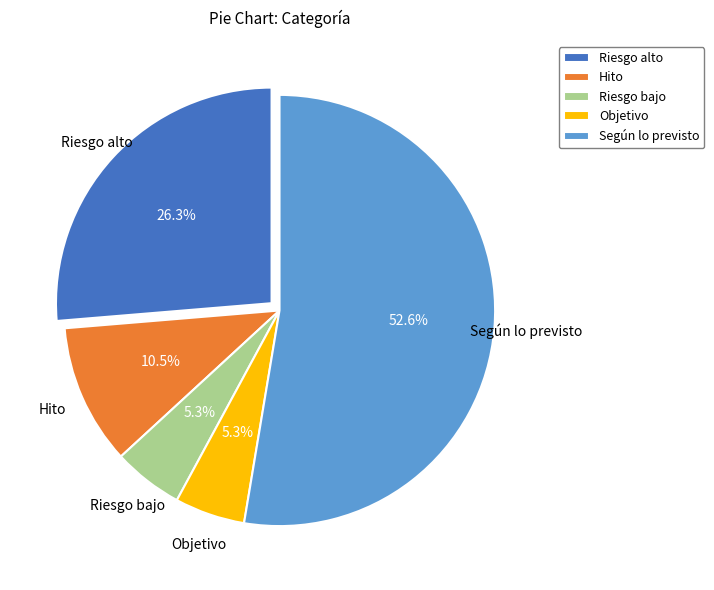

What portion of the pie excludes Riesgo alto?

73.7%